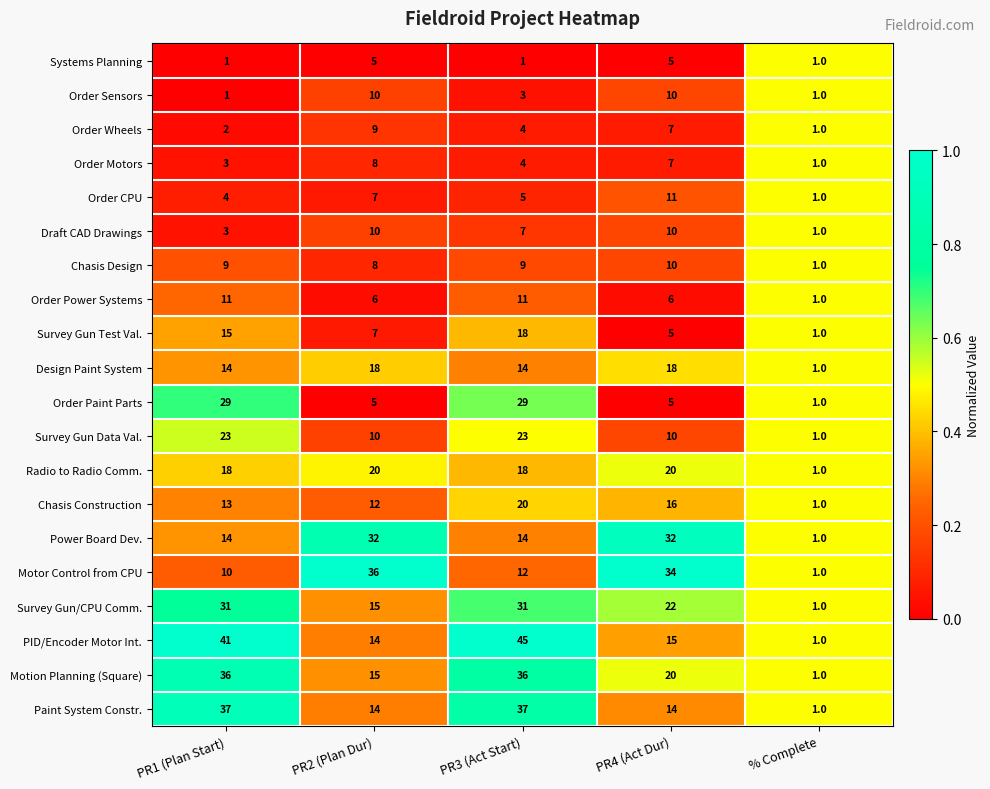

What is the highest value of the PID/Encoder Motor Int. series?

45